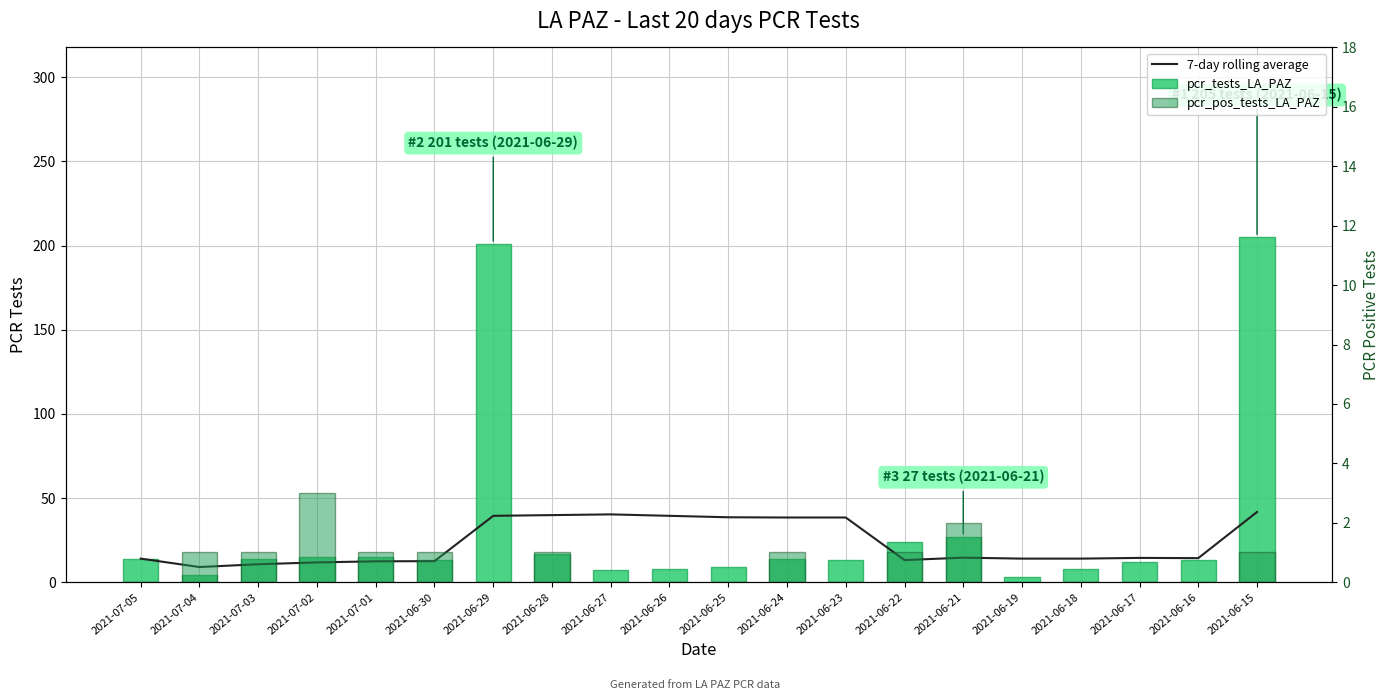

The pcr_pos_tests_LA_PAZ series shows 0.0 at 2021-07-05. True or false?

True